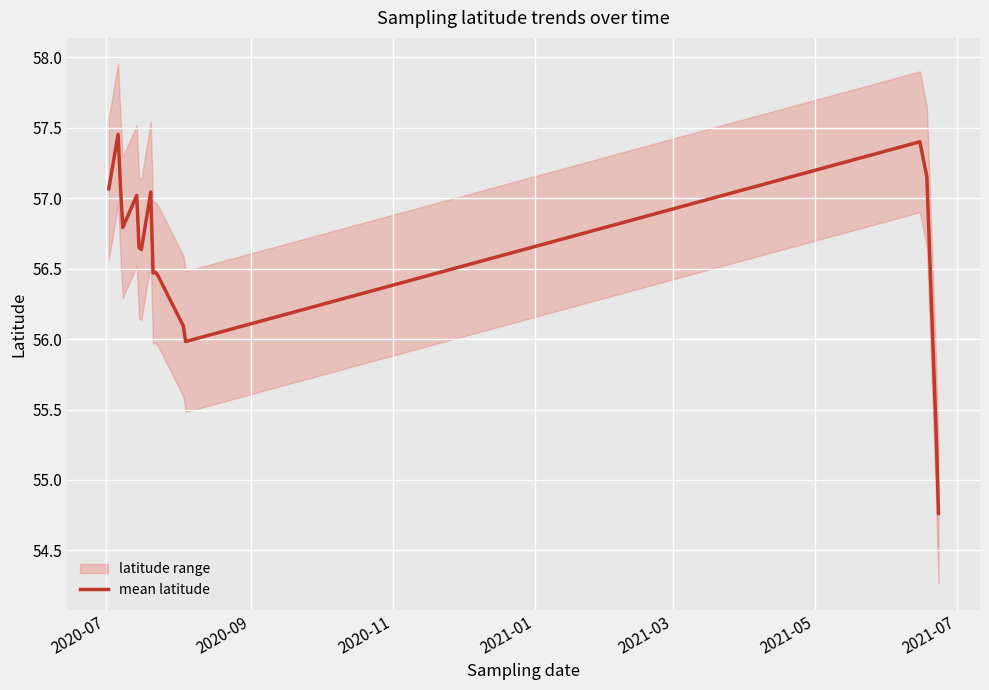

What is the minimum value for mean latitude?

54.8